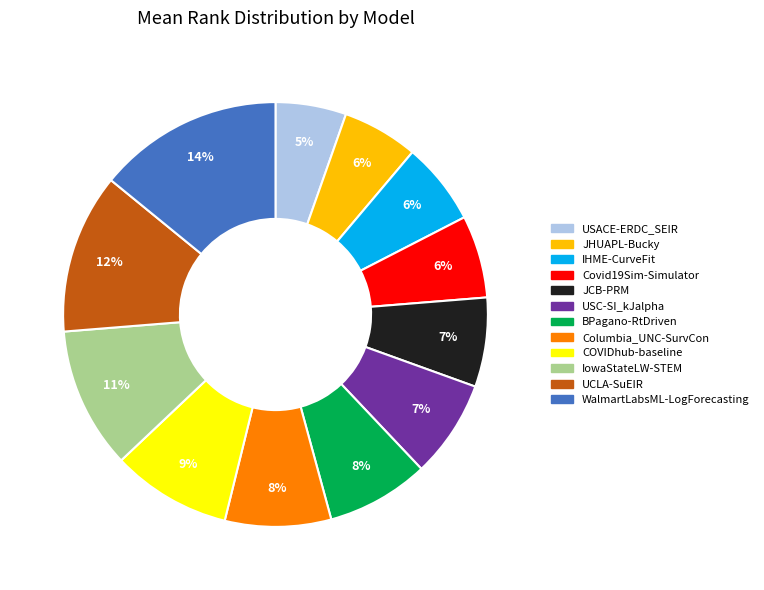

To the nearest percent, what percentage of the pie is IHME-CurveFit?

6%